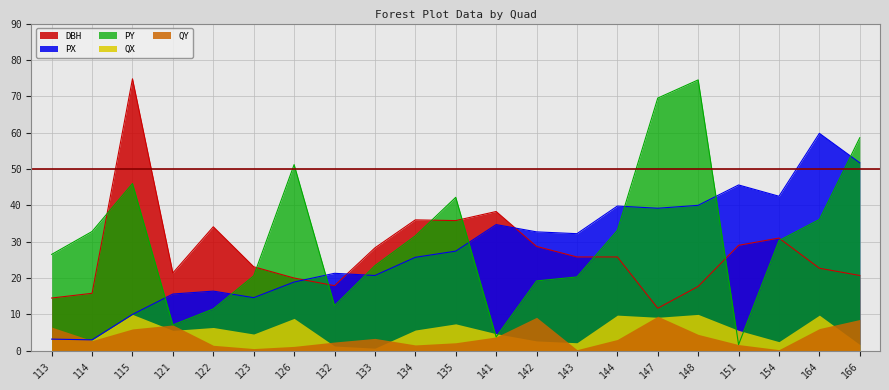

How many times do DBH and PX cross each other?

3